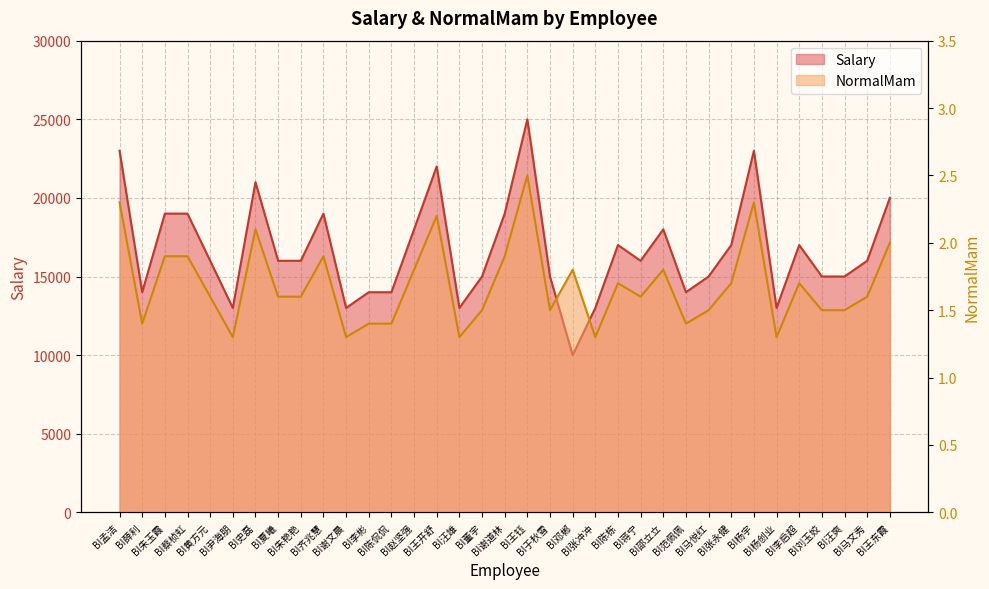

How many values in the Salary series are below 16000?

15